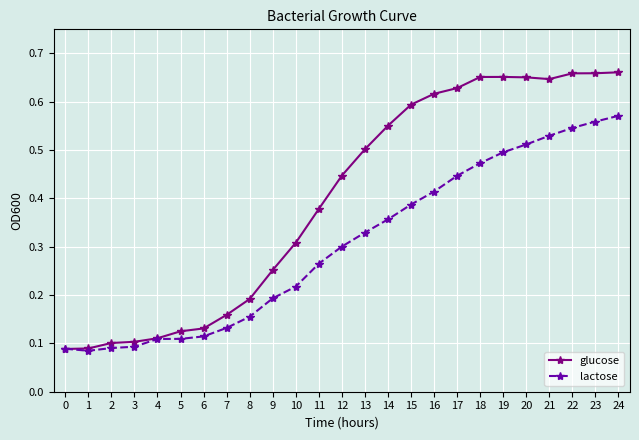

Which series has the widest spread of values?

glucose